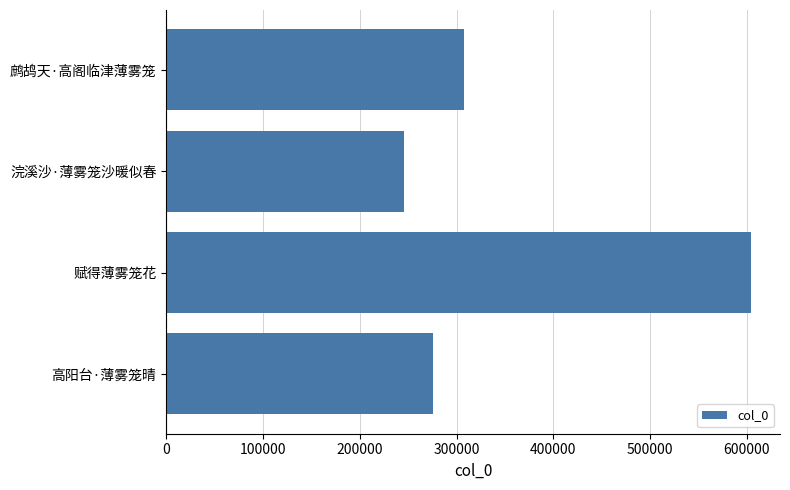

How many categories are shown in the chart?

4